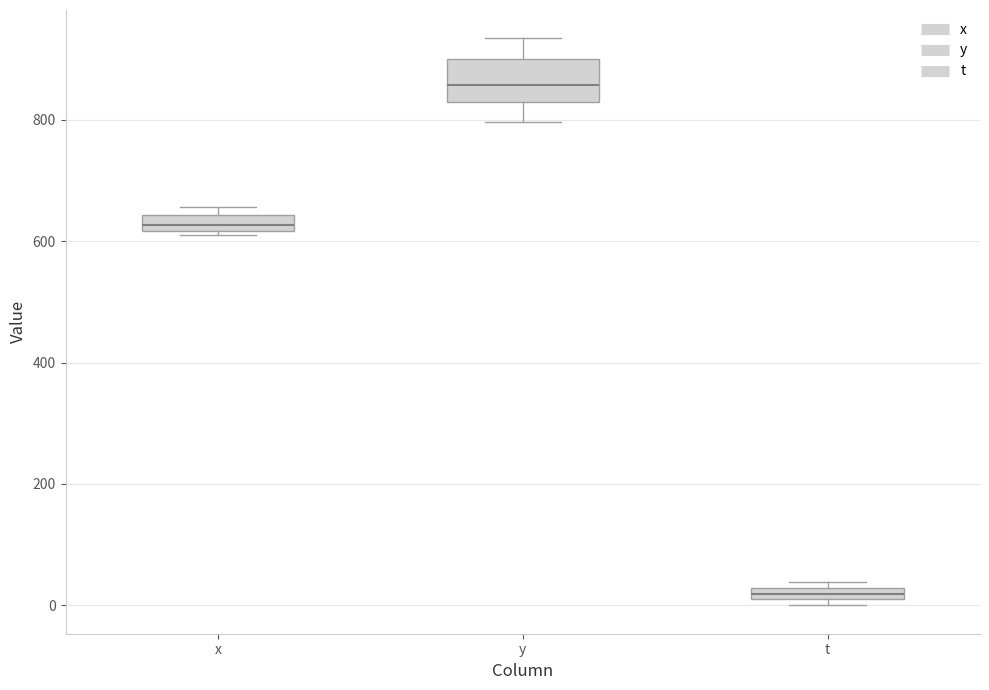

Which box is the tallest, from its lower edge to its upper edge?

y